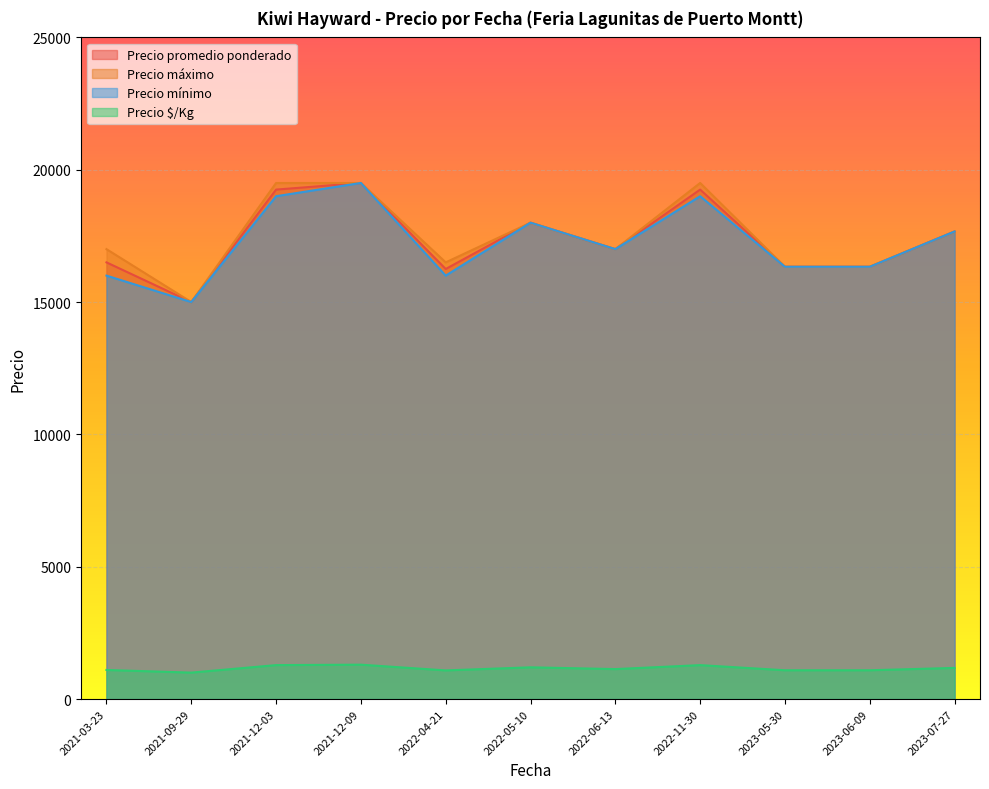

Is it true that Precio $/Kg equals 333 at 2022-05-10?

False